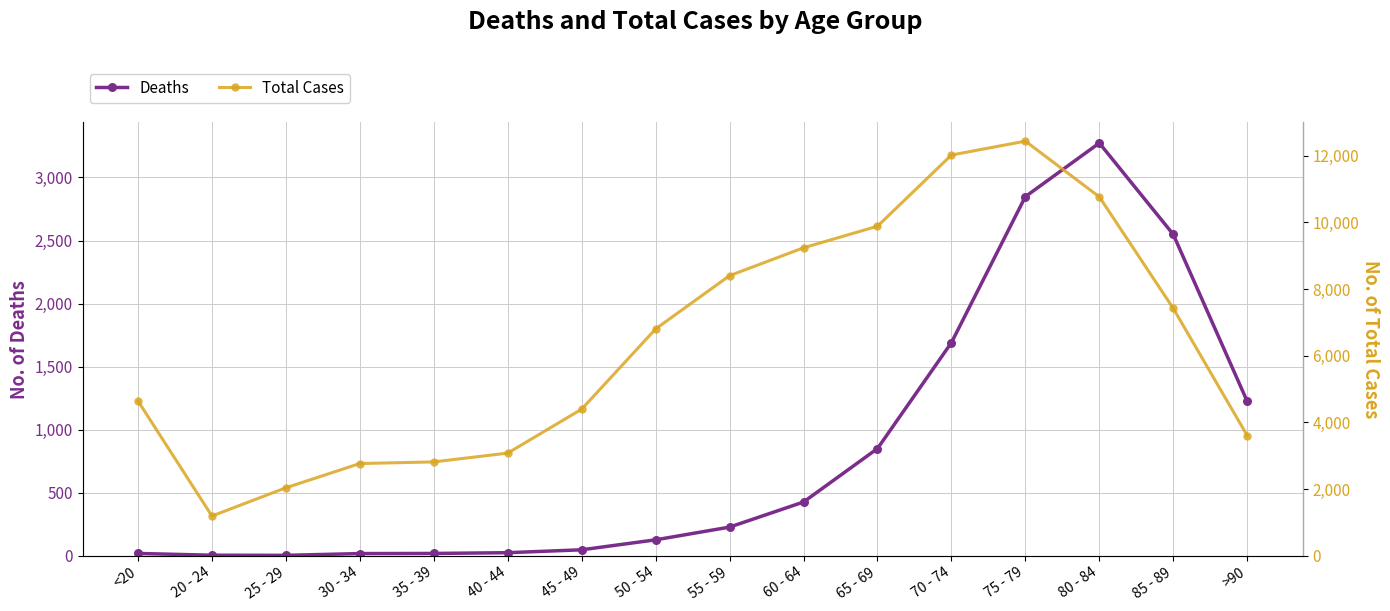

Where is the first local minimum for Total Cases?

20 - 24